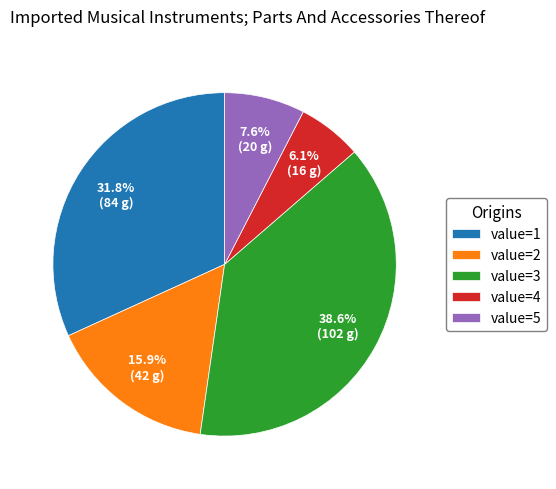

Count the number of slices in the pie.

5